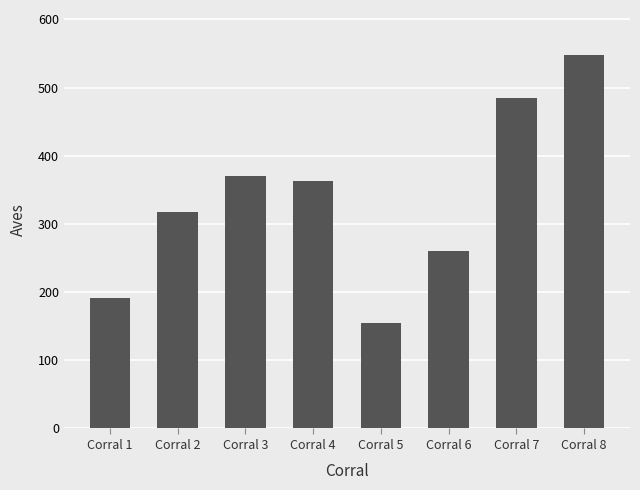

List the labels in order of value, smallest first.

Corral 5, Corral 1, Corral 6, Corral 2, Corral 4, Corral 3, Corral 7, Corral 8